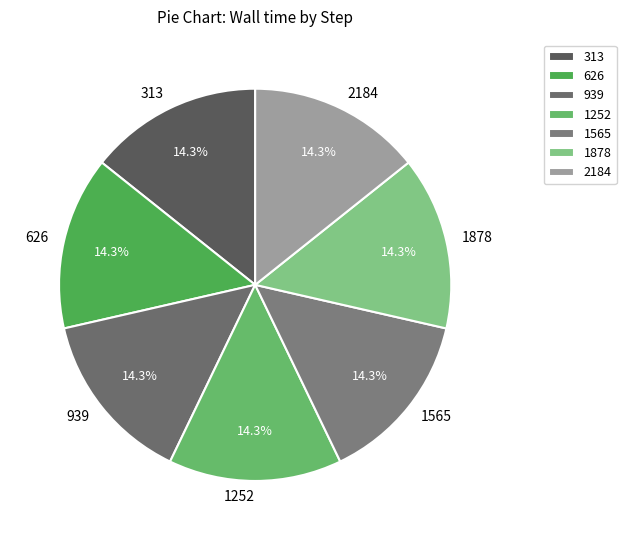

How many slices are in this pie chart?

7